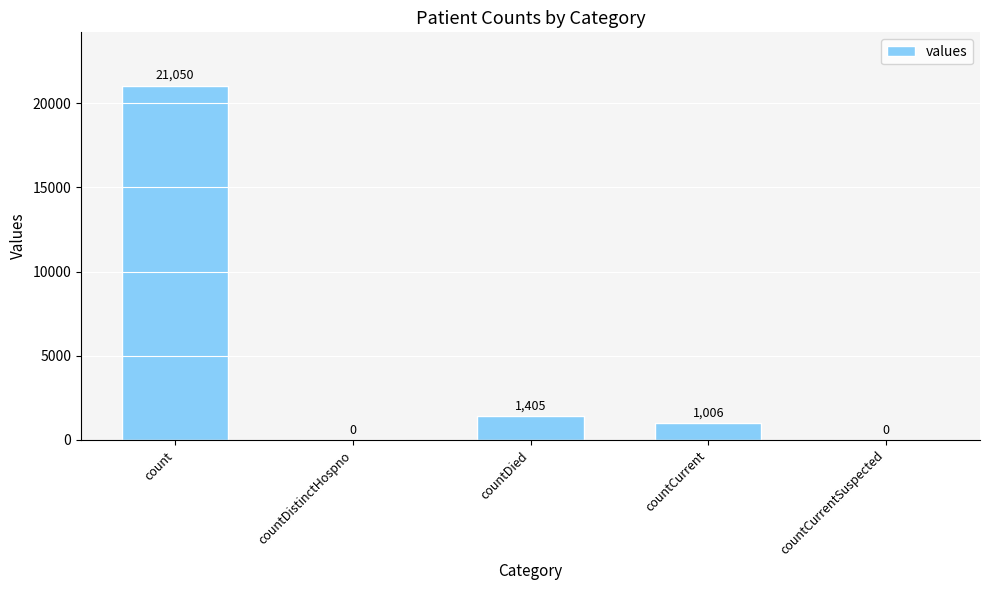

Between countCurrent and countDied, which is larger?

countDied